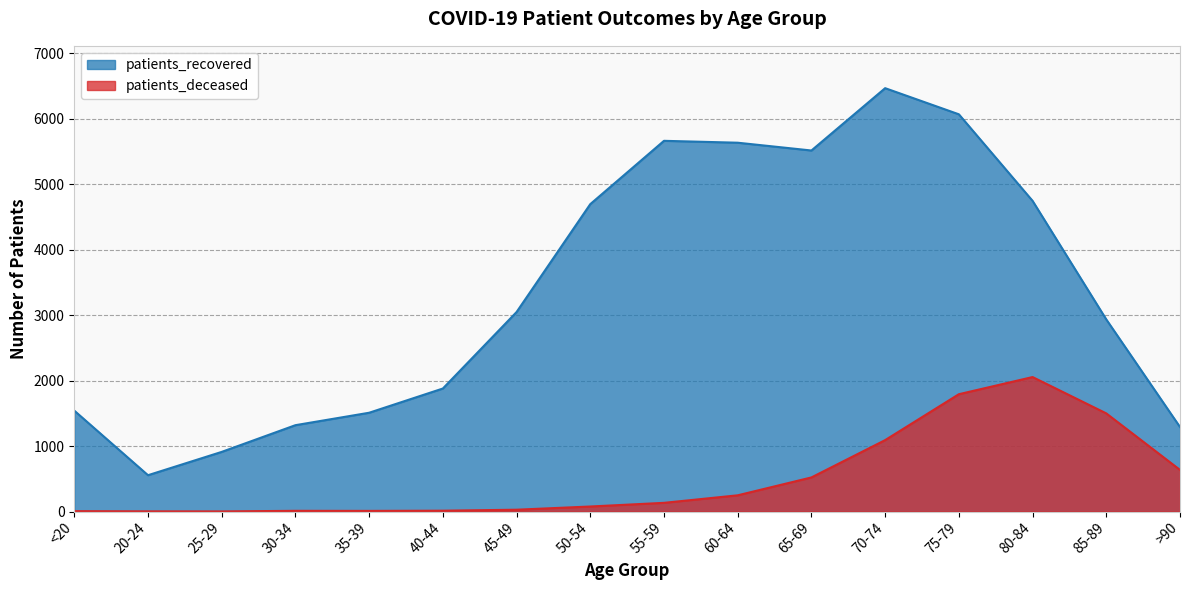

Reading left to right, extract all data points from this chart.

patients_deceased: 6	3	2	11	10	13	28	77	133	248	521	1091	1792	2054	1499	636
patients_recovered: 1541	555	911	1319	1509	1879	3047	4695	5662	5633	5514	6466	6067	4745	2934	1291